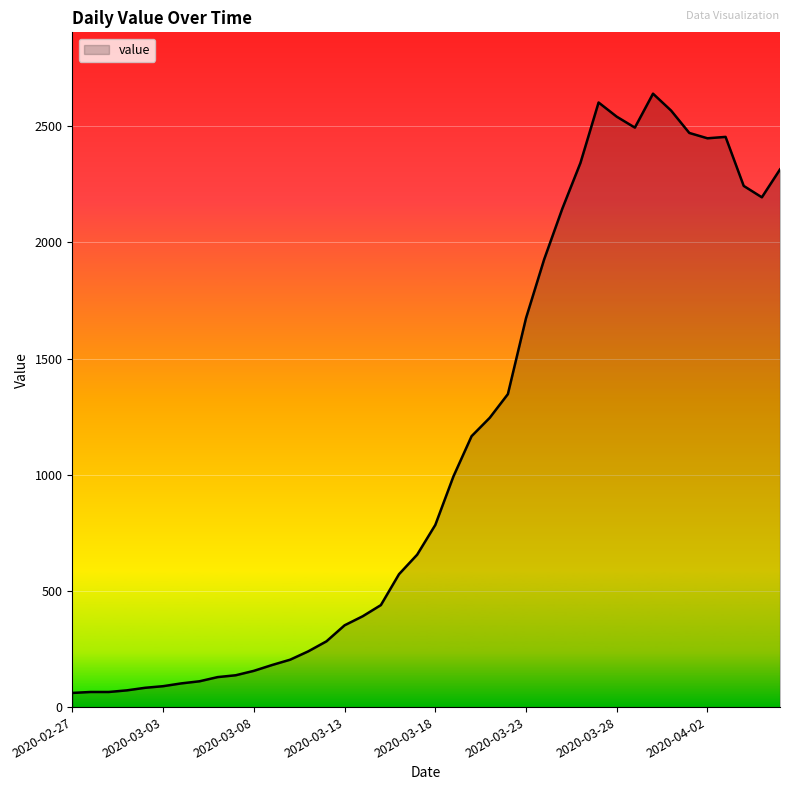

What is the minimum value shown in the chart?

61